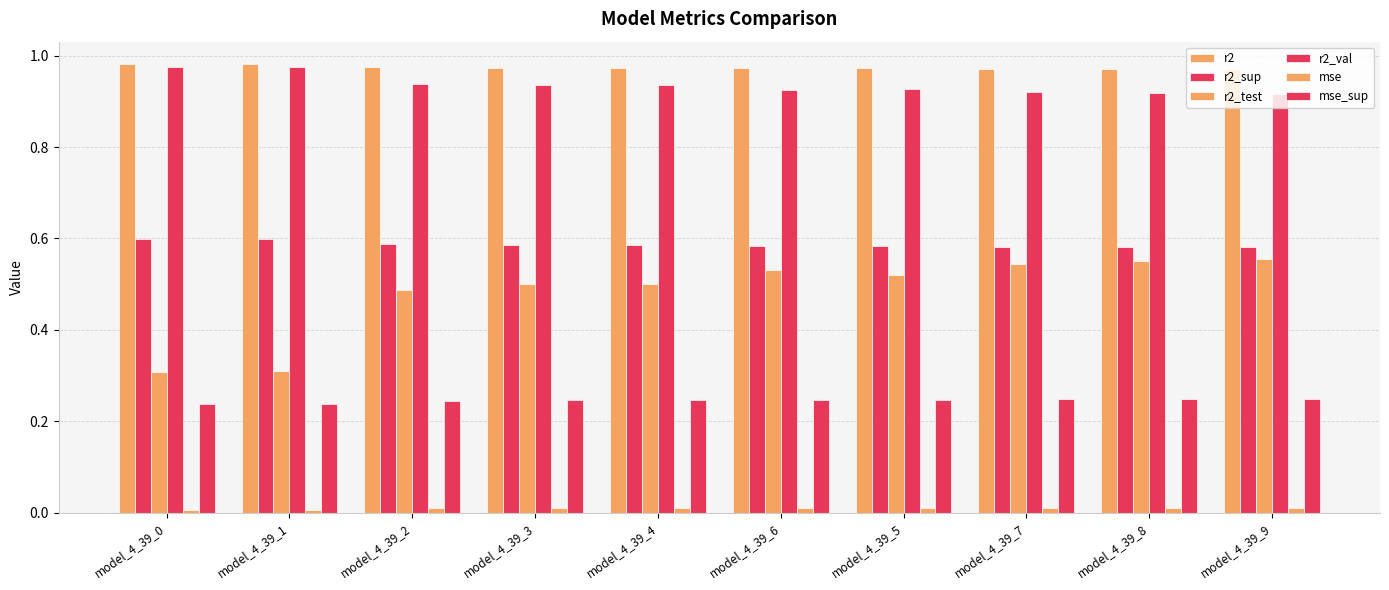

Which series has the largest total across all categories?

r2